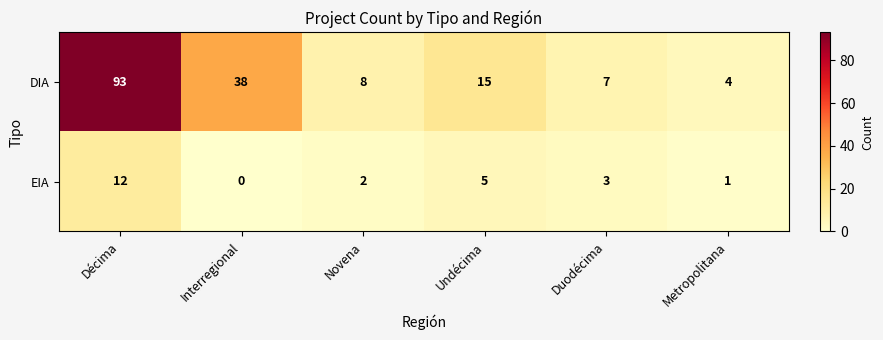

Rank the series at Undécima from lowest to highest value.

EIA, DIA